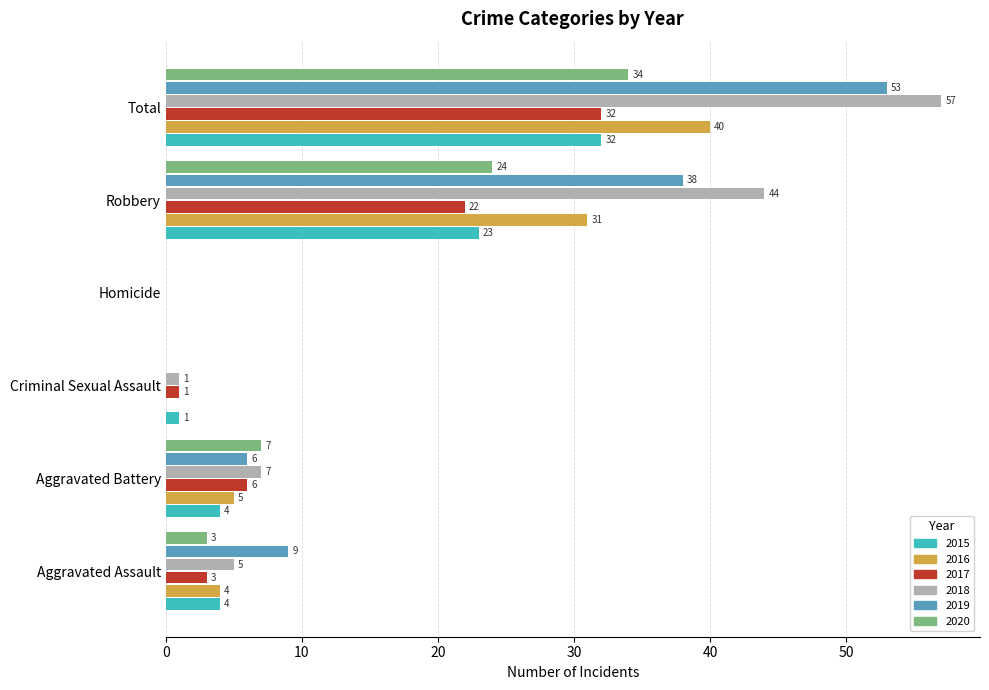

How many values in 2015 are above zero?

5